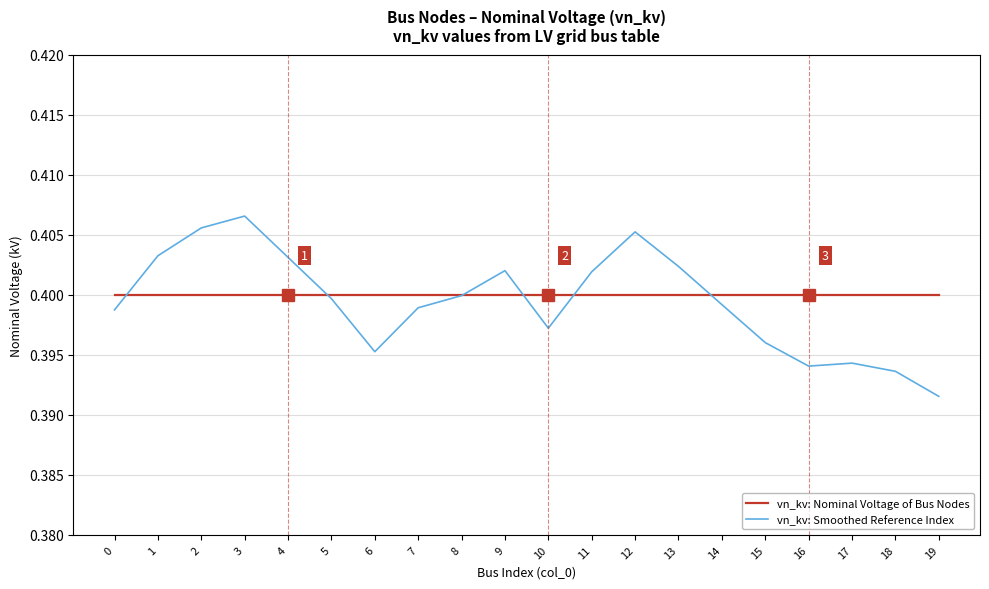

Is the value of vn_kv: Smoothed Reference Index at 1 greater than the value of vn_kv: Nominal Voltage of Bus Nodes at 10?

Yes